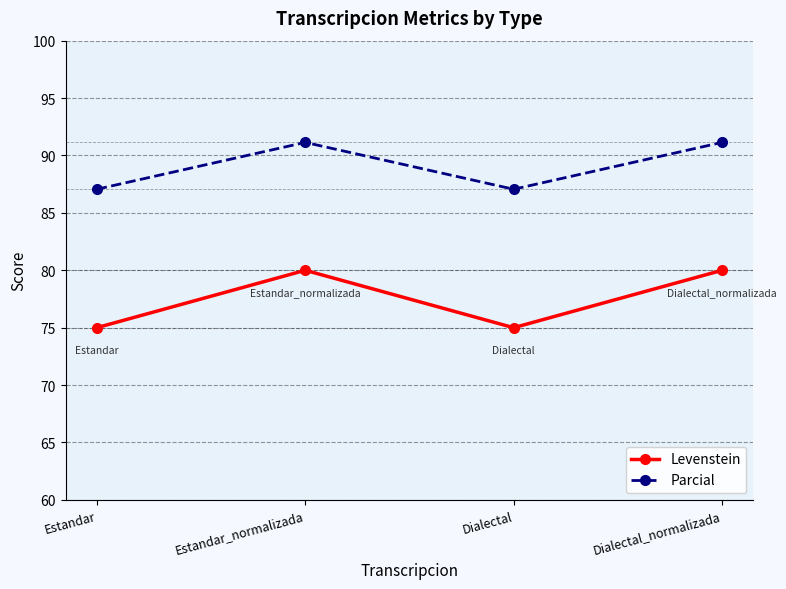

What position from the left is Estandar?

1